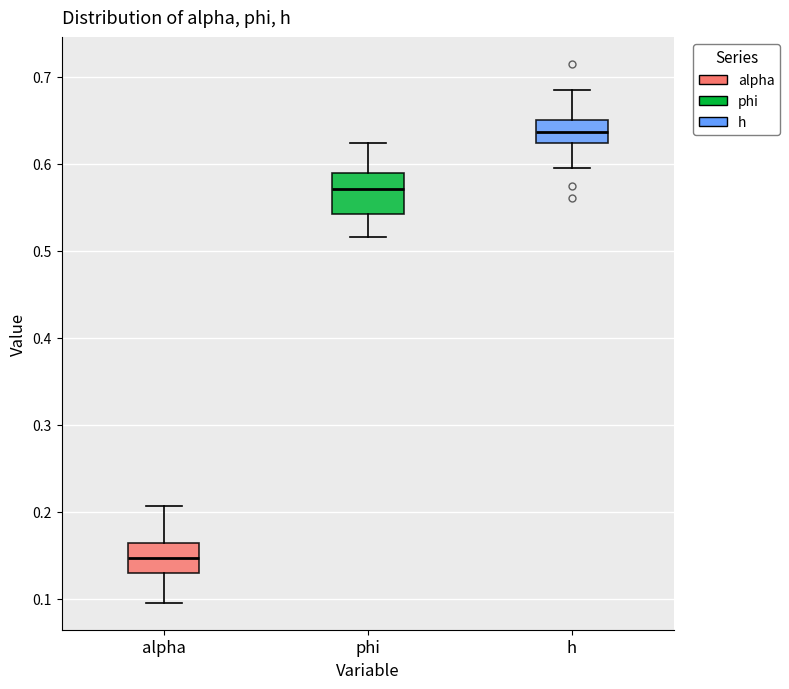

Reading left to right, transcribe this box plot: for each box, give where its median line is, the range the box spans, and where its two whiskers end, as read against the y-axis. The values are not printed on the chart, so give them approximately, as read against the axis.

alpha: median 0.15, box 0.13 to 0.16, whiskers 0.10 to 0.21
phi: median 0.57, box 0.54 to 0.59, whiskers 0.52 to 0.62
h: median 0.64, box 0.62 to 0.65, whiskers 0.59 to 0.69